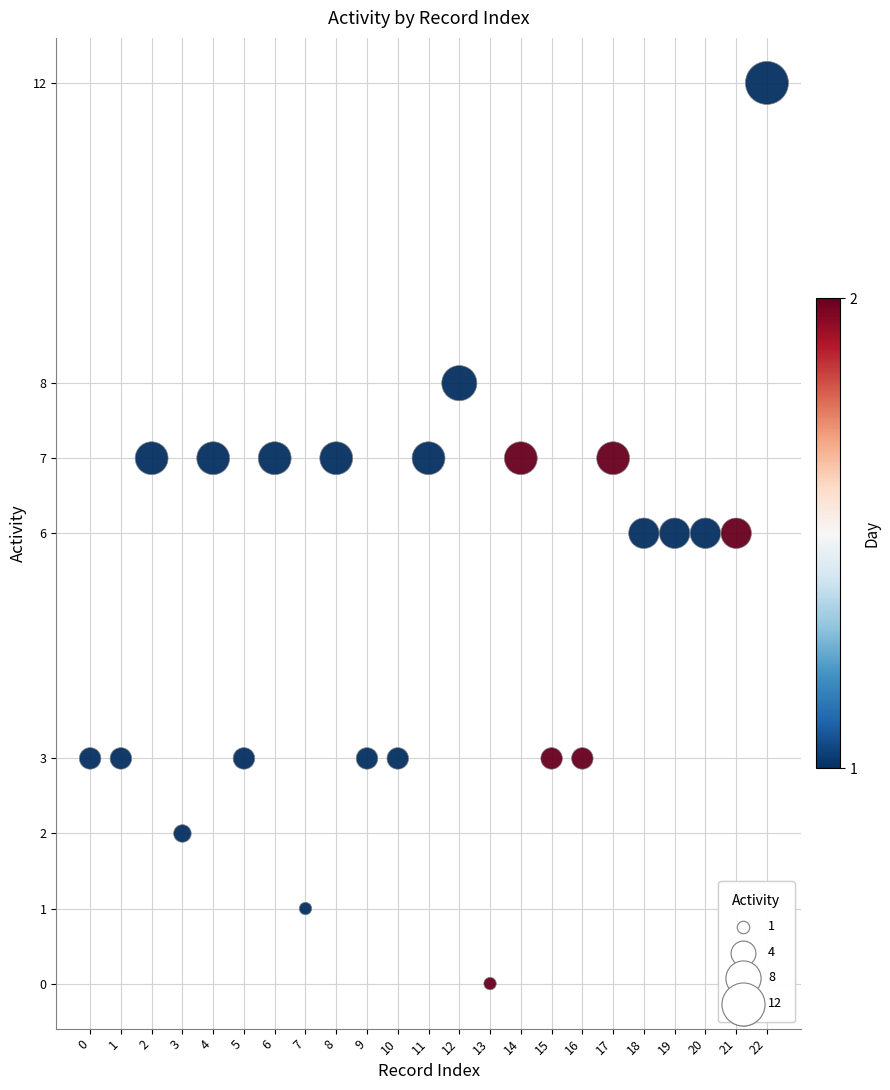

What is the range of Y values (max minus min)?

12